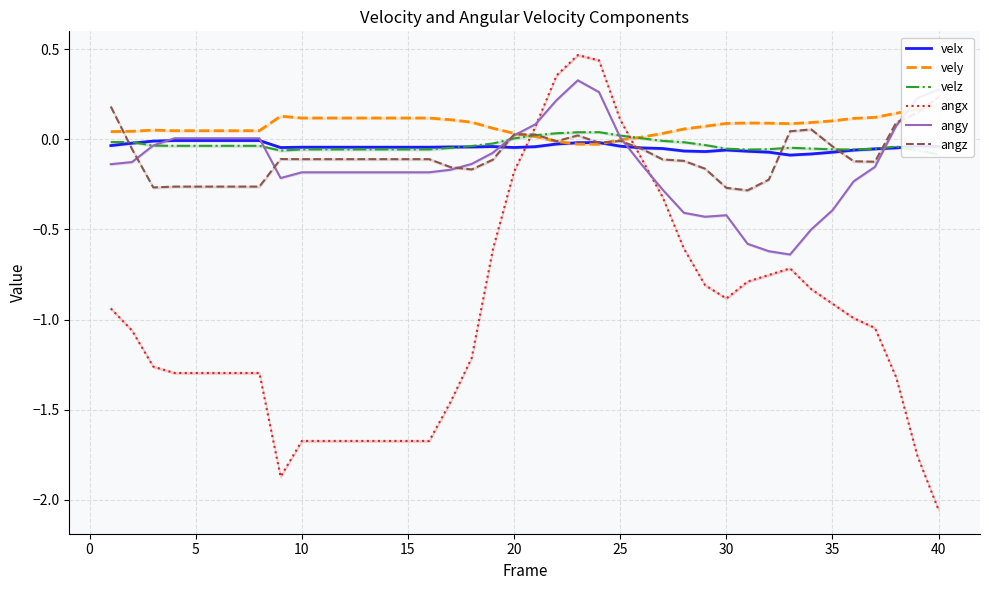

True or false: velz has a value of -0.0 at 5.

False